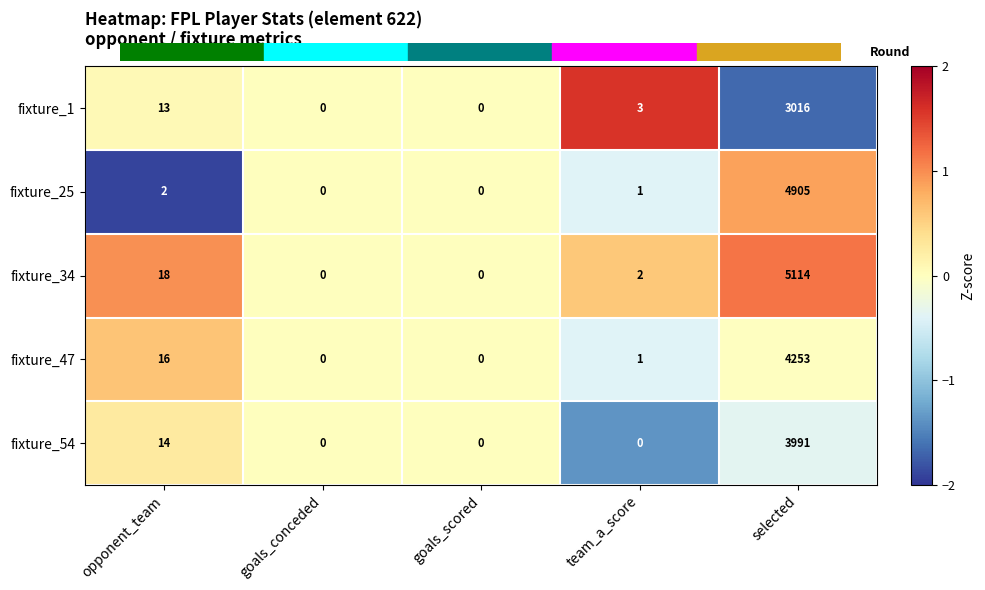

What is the average value of the fixture_25 series?

982